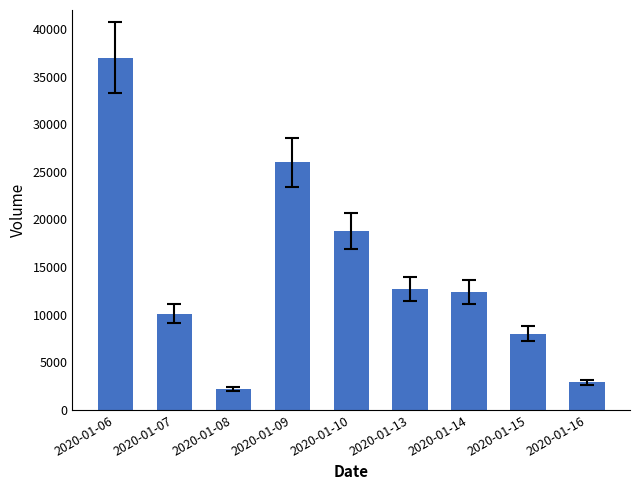

Is it true that the value at 2020-01-16 is 2900?

True